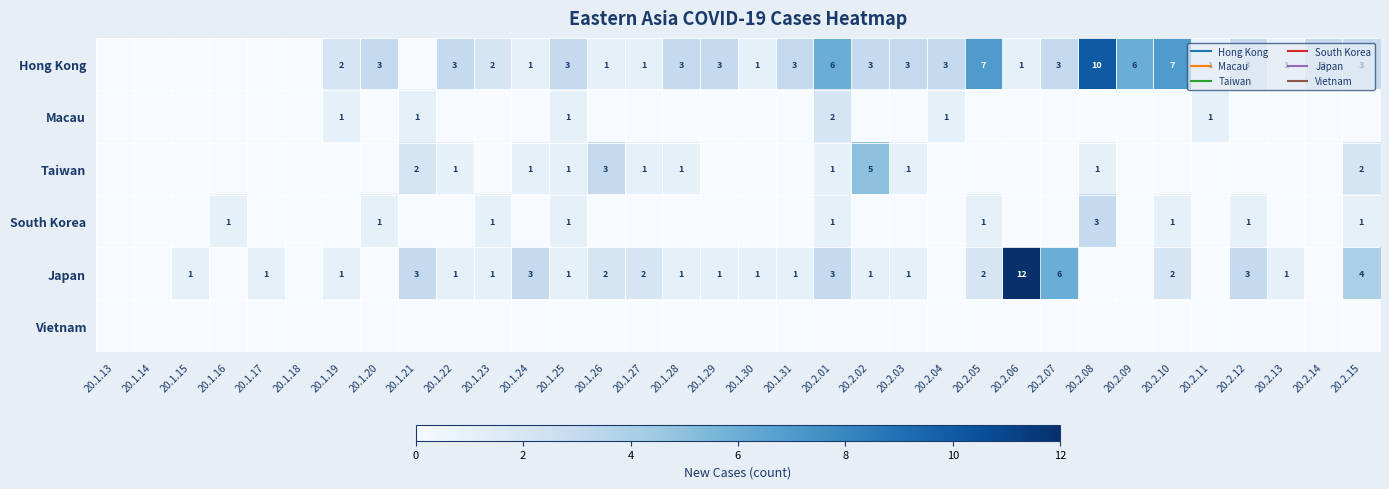

What is the approximate value of Taiwan at 20.1.22?

1